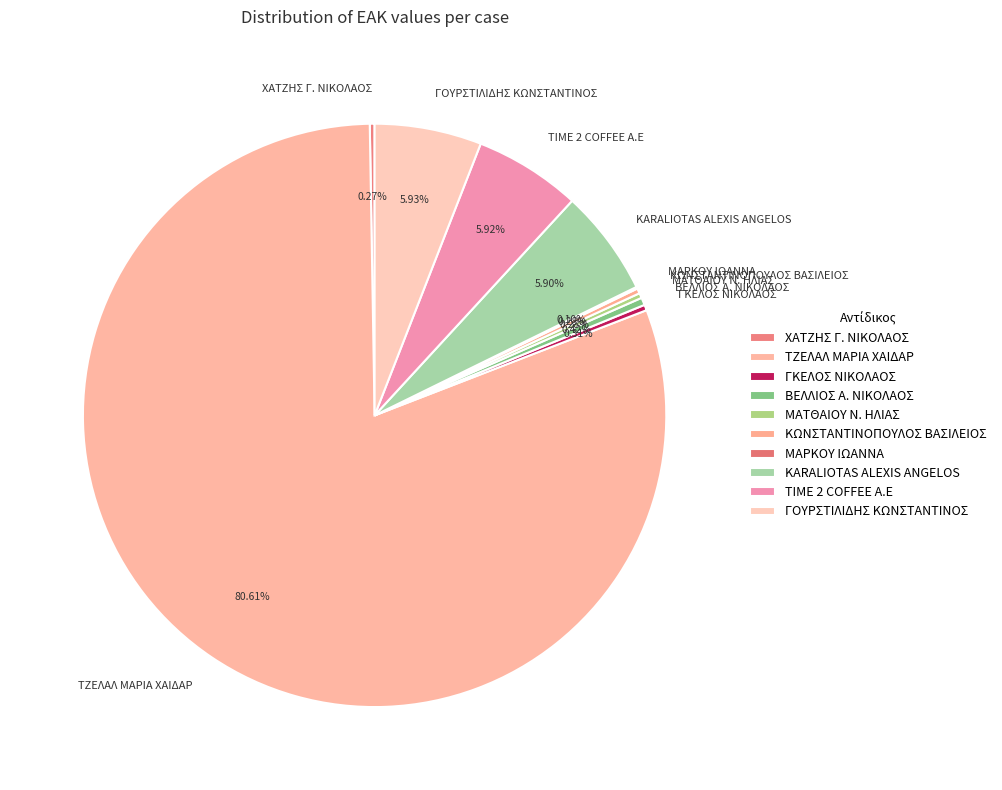

Is it true that KARALIOTAS ALEXIS ANGELOS is 13% of the pie?

False